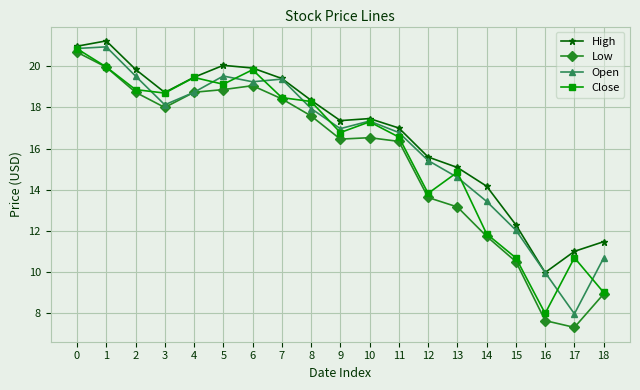

Between 3 and 12, which series saw the biggest shift?

Close